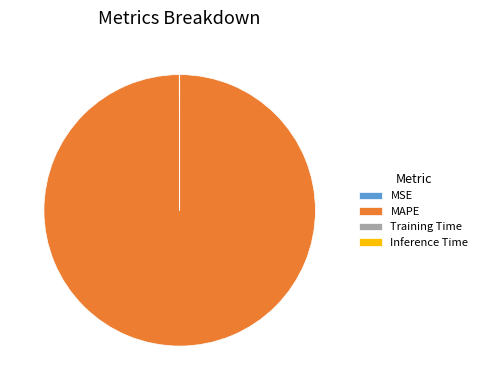

What is the largest slice in the pie chart?

MAPE